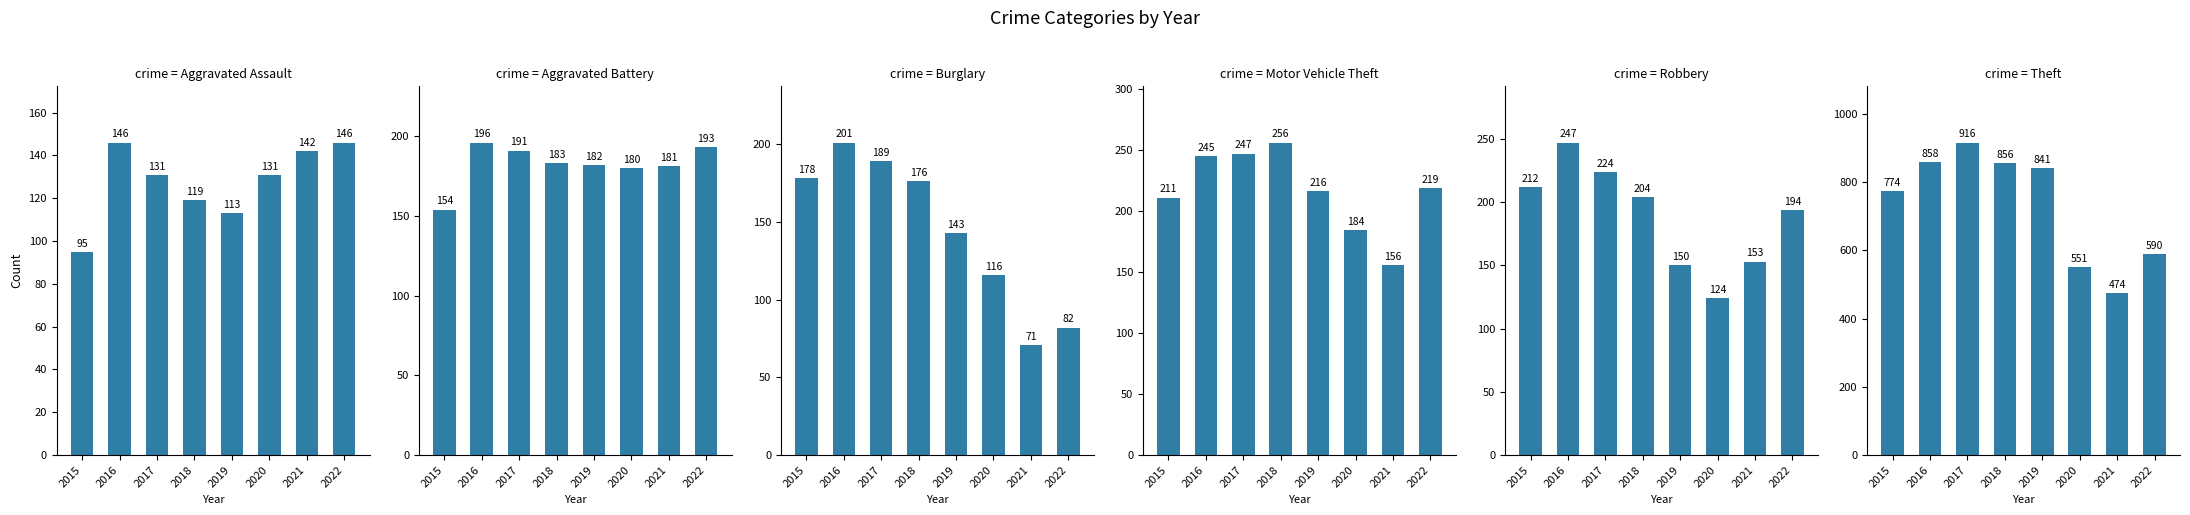

How many categories are shown in the chart?

8